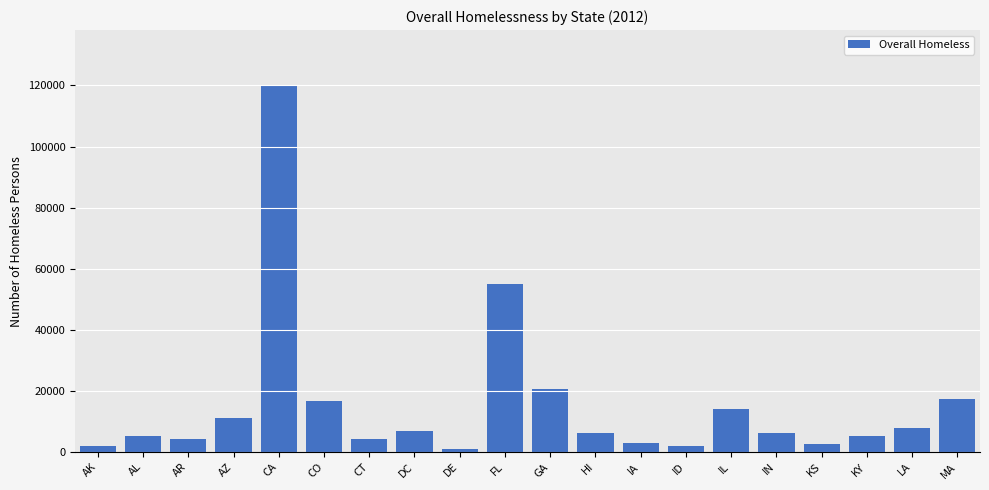

What is the ratio of the value at LA to the value at IL?

0.5